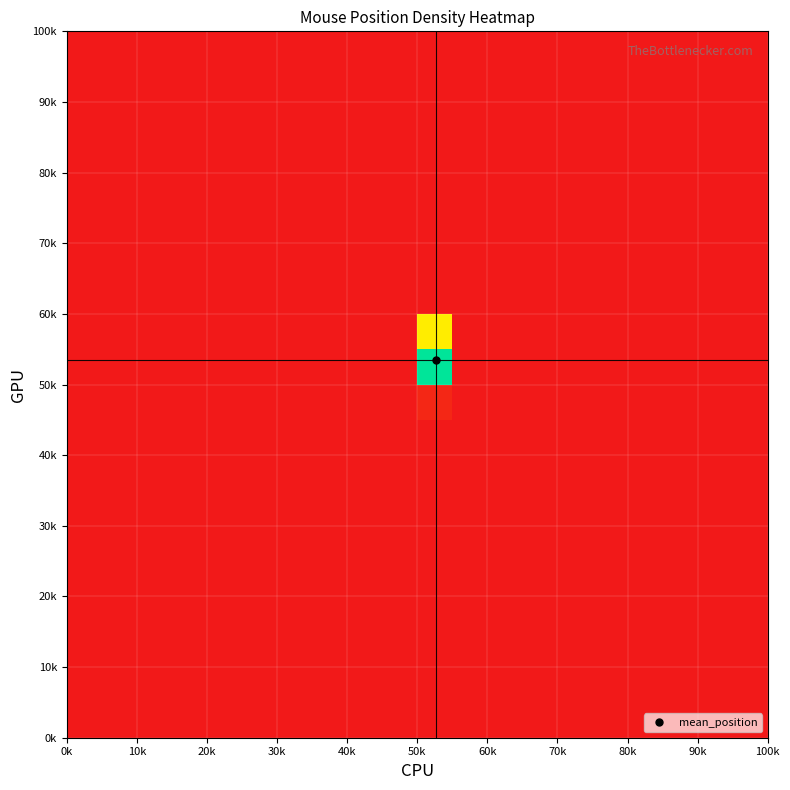

At how many categories does at least one series exceed 0?

1